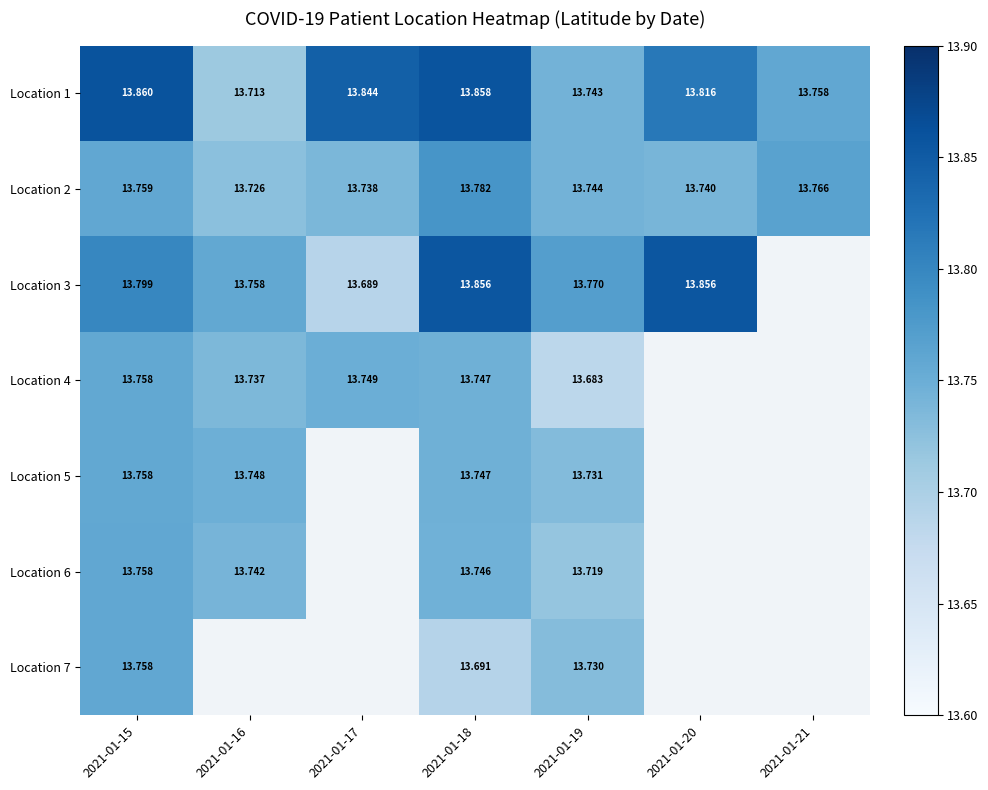

How many categories are shown in the chart?

7